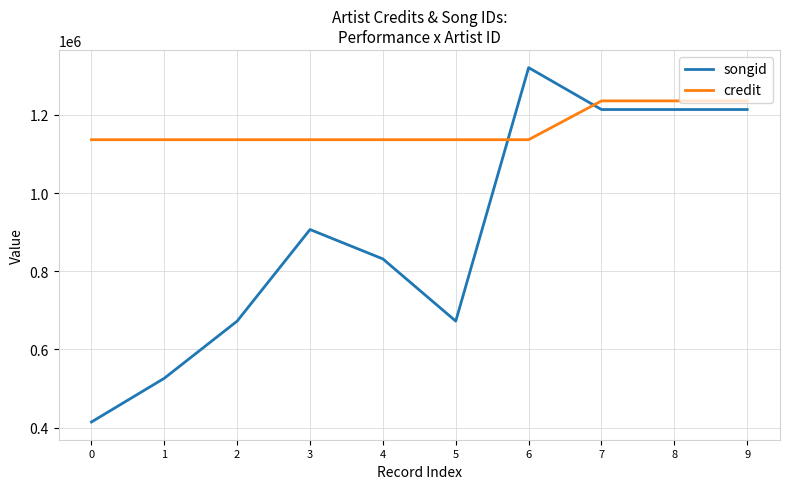

True or false: songid has a value of 1622162 at 3.

False